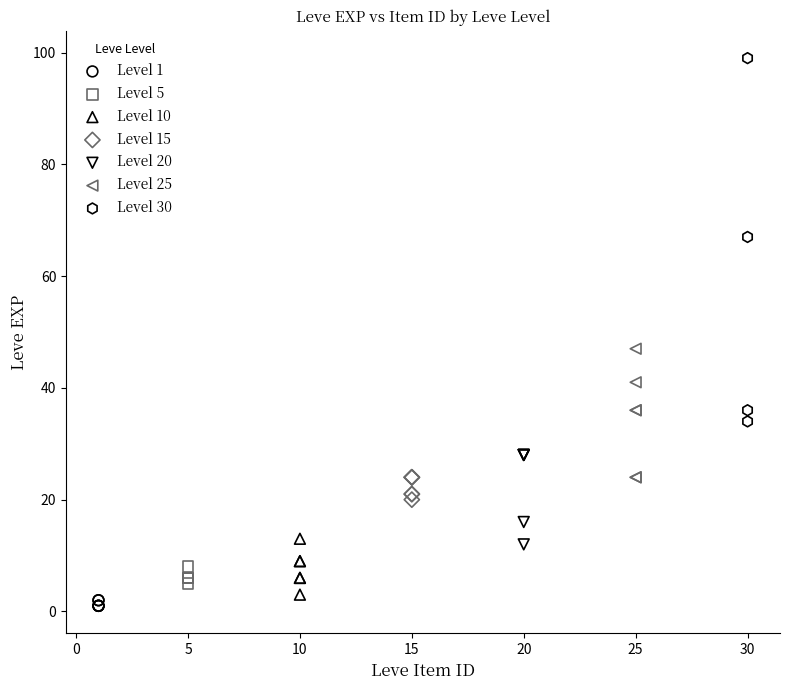

Which series has the largest Y range (max minus min)?

Level 30